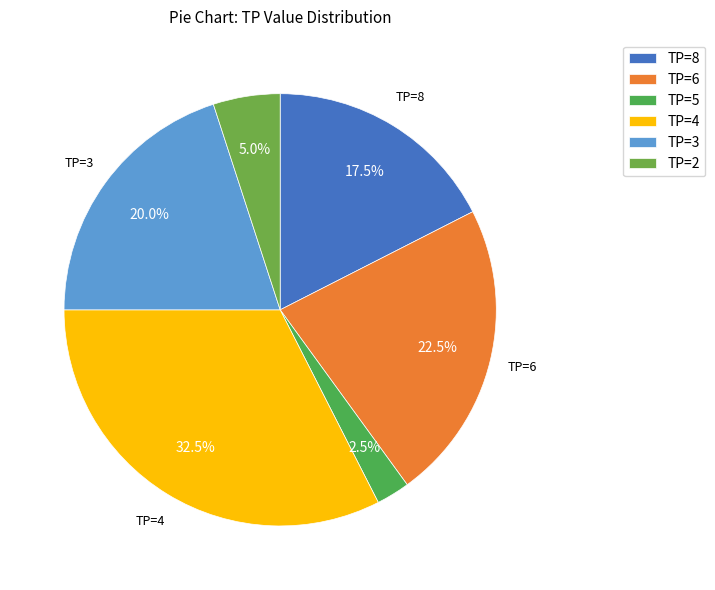

Does TP=6 account for over 50% of the chart?

No